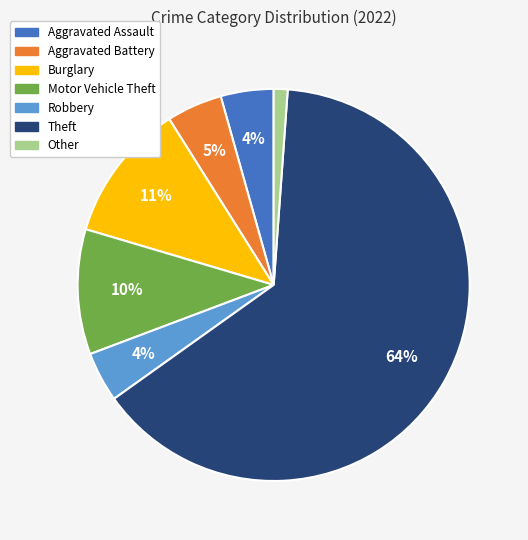

Is there any slice that represents more than half of the pie?

Yes